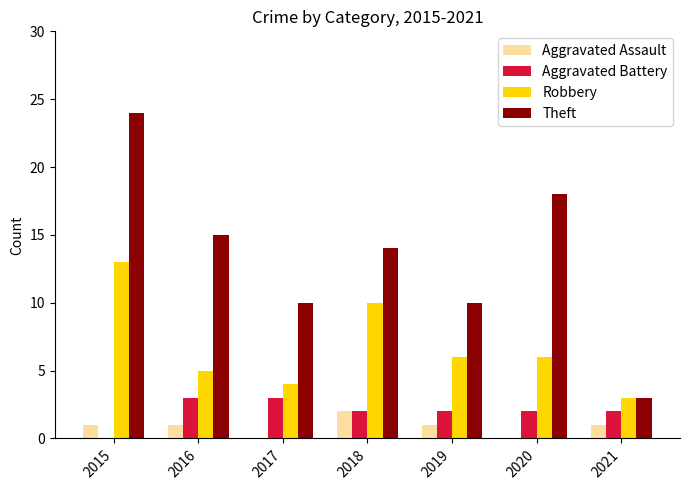

How many series are shown in this chart?

4